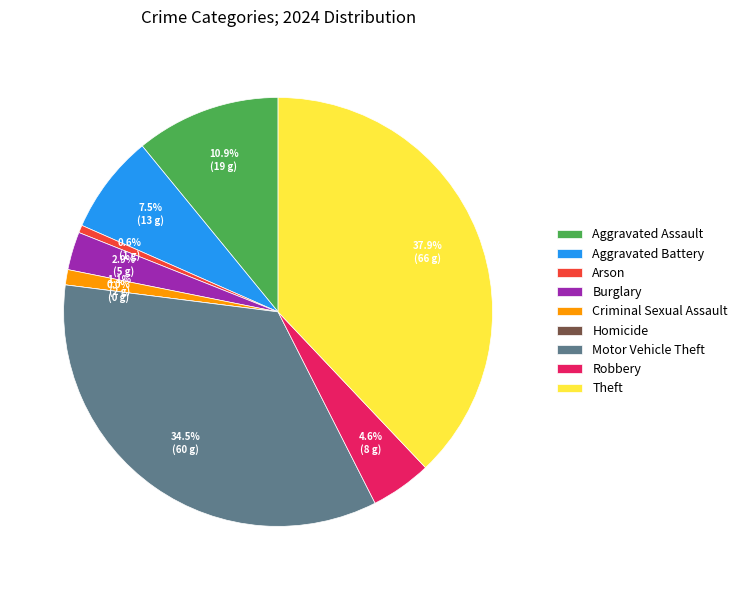

To the nearest percent, what percentage of the pie is Criminal Sexual Assault?

1%